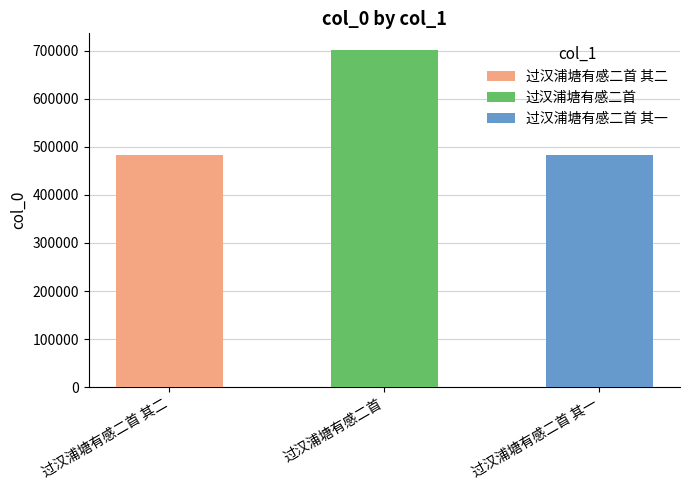

What is the change in value from 过汉浦塘有感二首 其二 to 过汉浦塘有感二首 其一?

-1